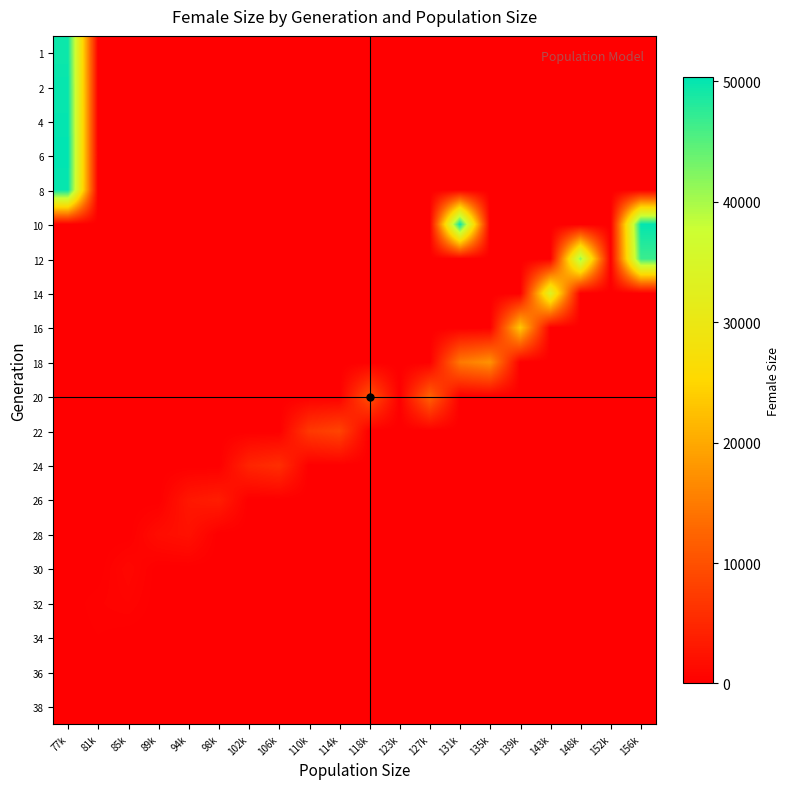

List the series in order of their peak value, highest first.

6, 10, 4, 2, 8, 1, 12, 14, 16, 18, 20, 22, 24, 26, 28, 30, 32, 34, 36, 38